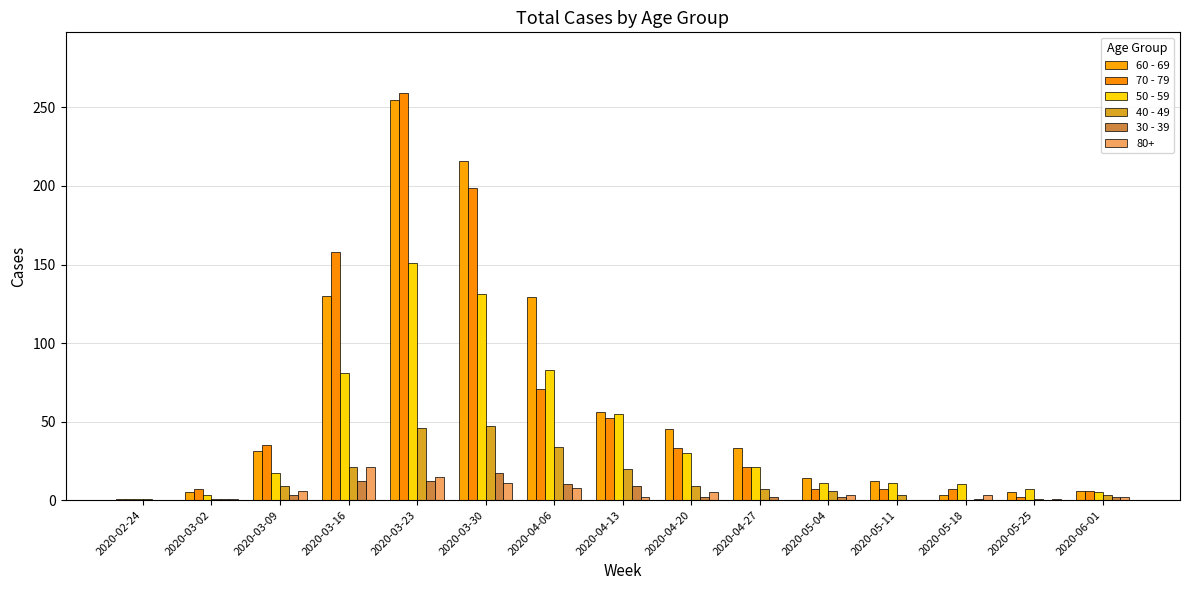

At which label does 30 - 39 first exceed 2?

2020-03-09